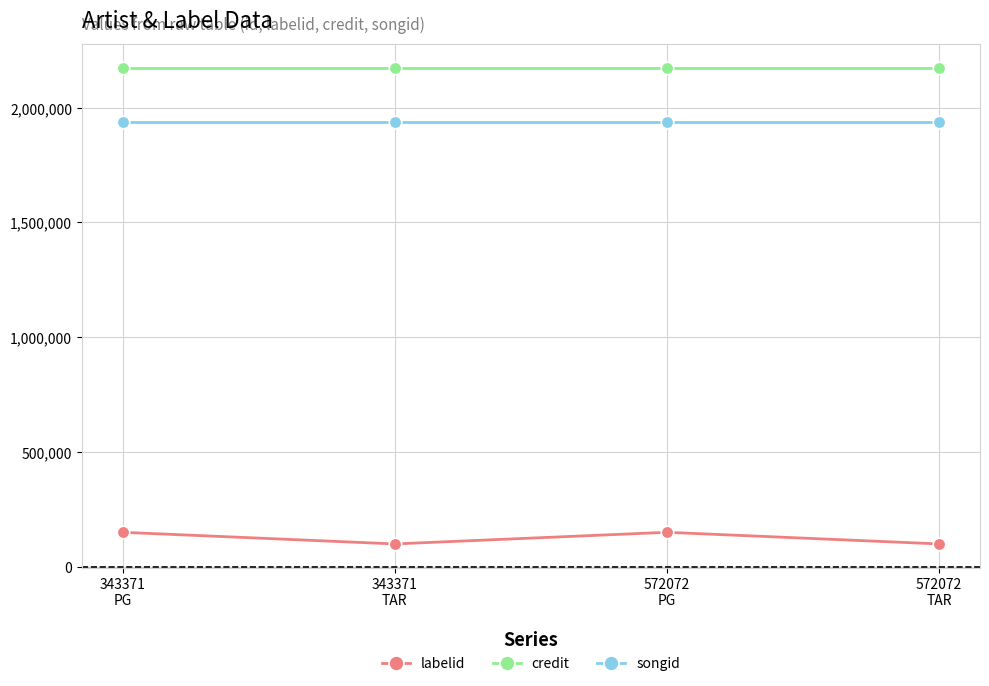

Is the value of songid at 343371
TAR greater than the value of credit at 572072
PG?

No